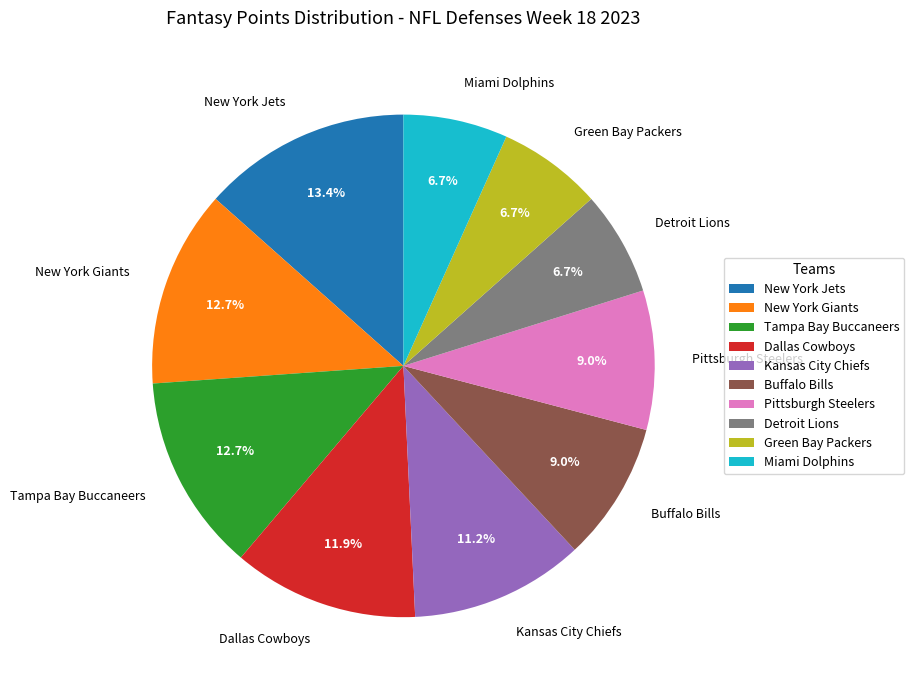

What percentage is the Miami Dolphins slice, to the nearest percent?

7%